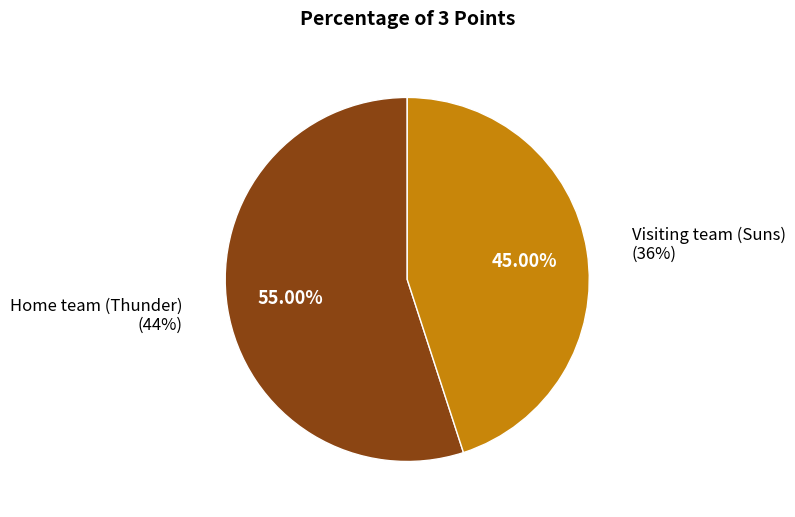

The Home team (Thunder) slice represents 63% of the pie. True or false?

False